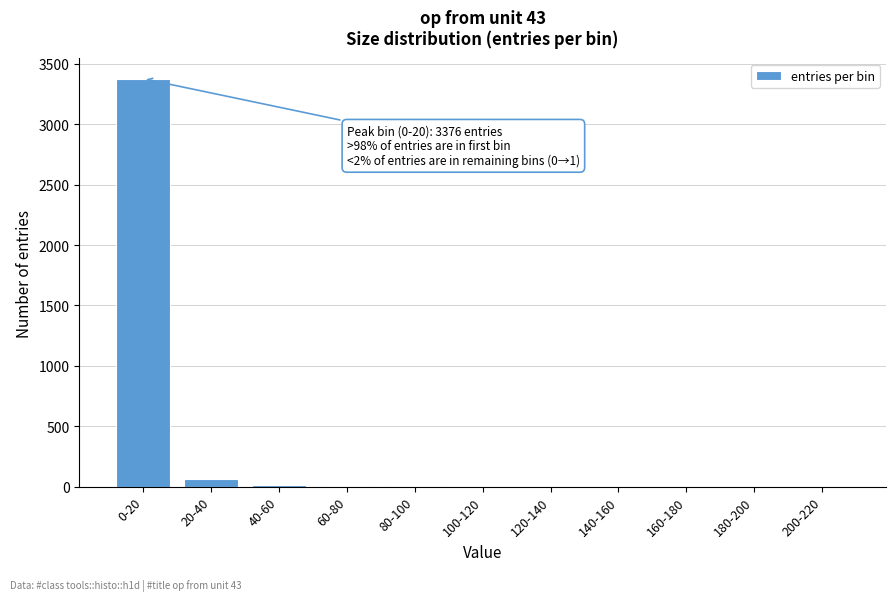

The chart shows a value of 1 at 120-140. True or false?

True